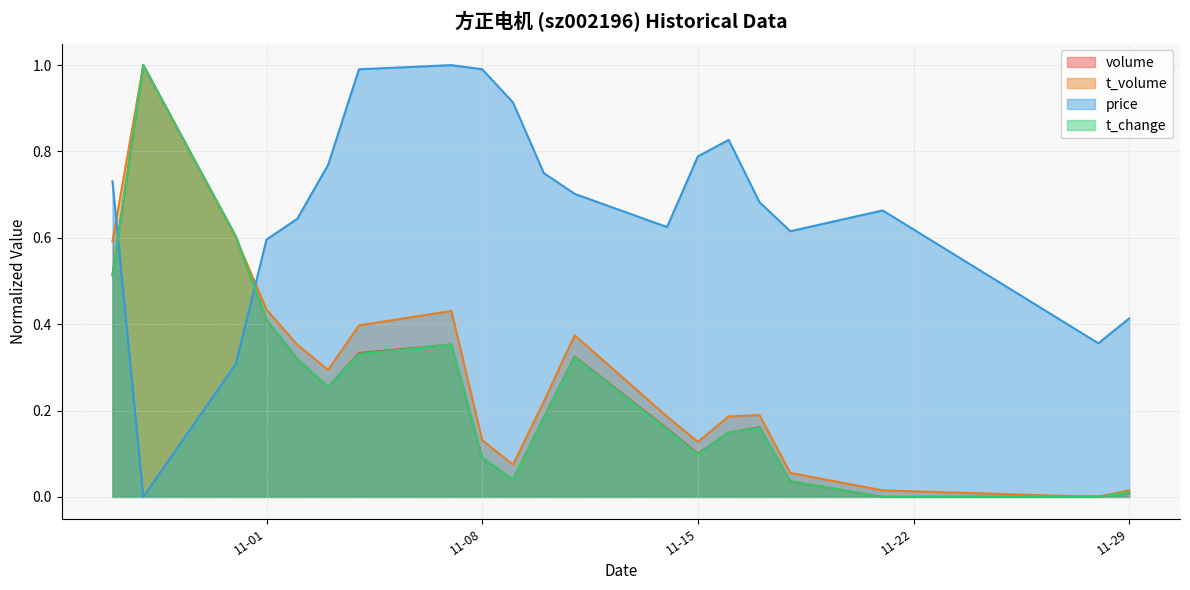

Does the chart have visible grid lines?

Yes